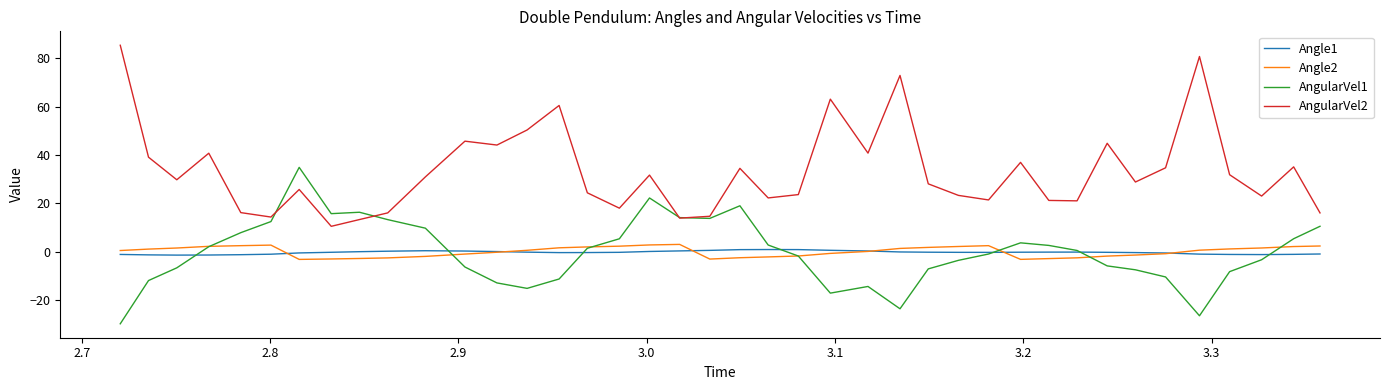

Which series has the widest spread of values?

AngularVel2